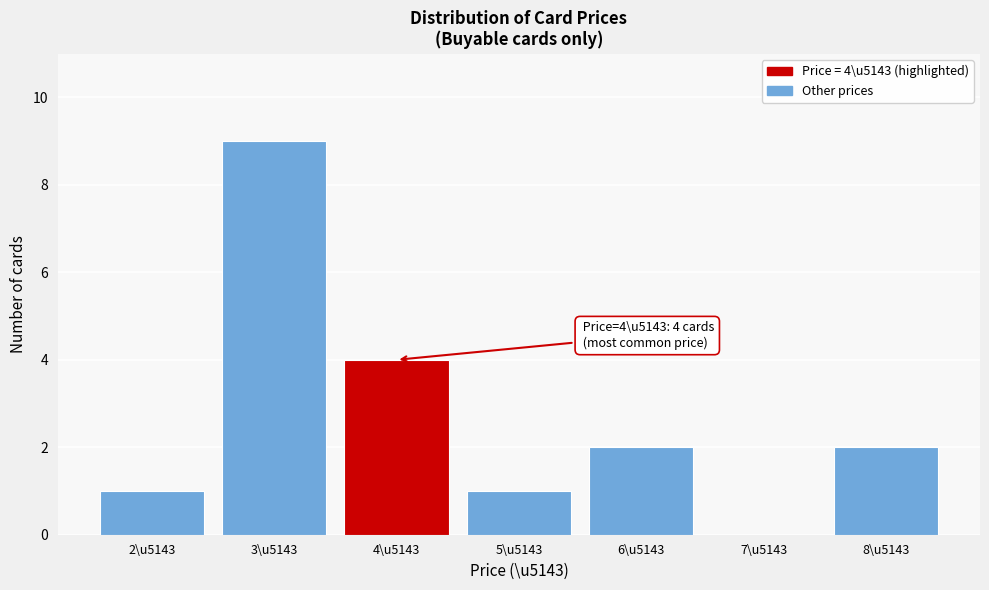

Reading right to left, extract all data points from this chart.

8\u5143=2	7\u5143=0	6\u5143=2	5\u5143=1	4\u5143=4	3\u5143=9	2\u5143=1